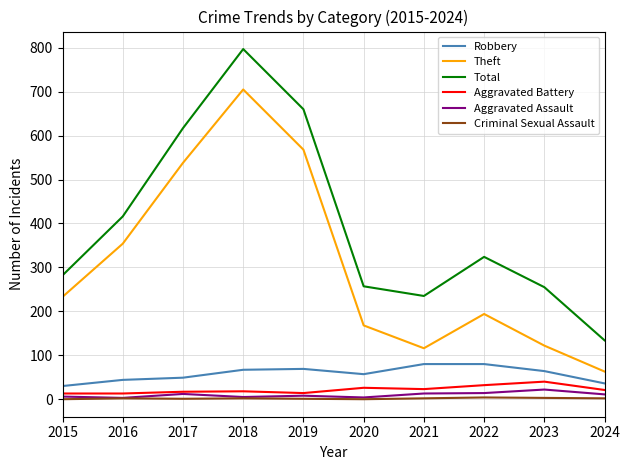

Which series has the widest spread of values?

Total